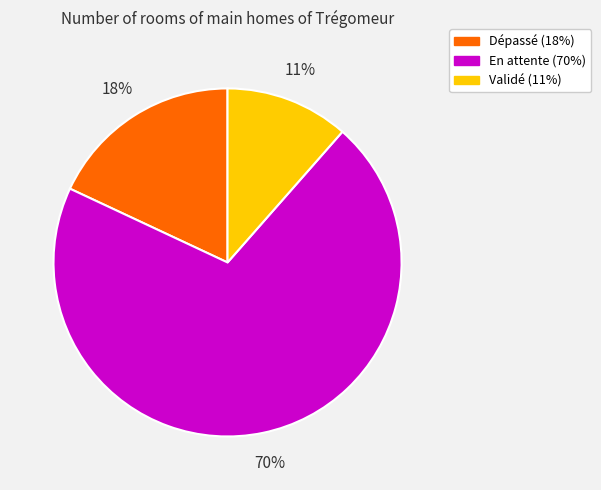

Does En attente represent more than half of the total?

Yes